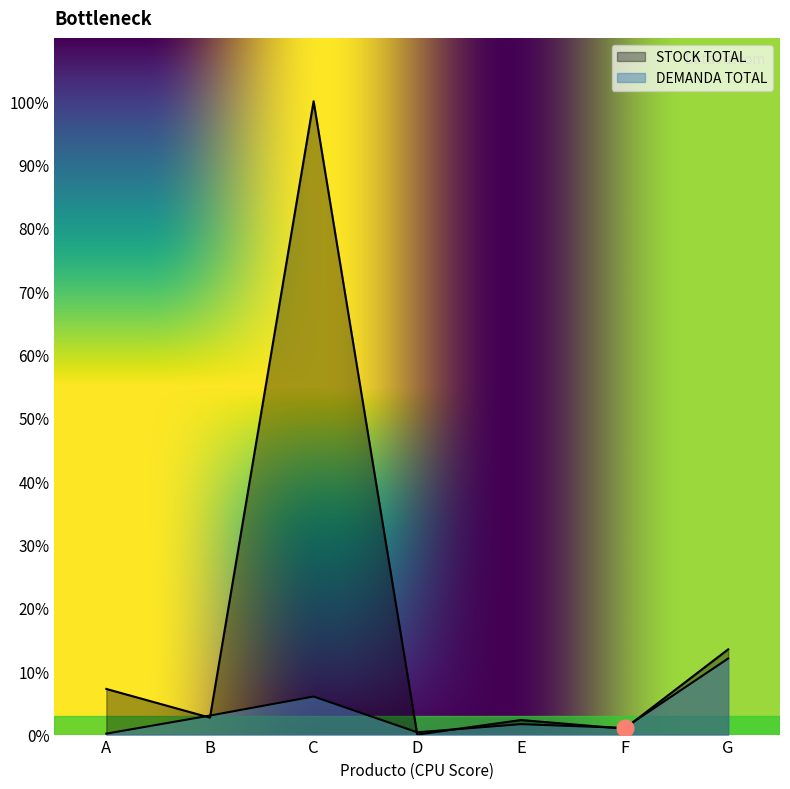

Is it true that STOCK TOTAL equals 8896 at B?

True